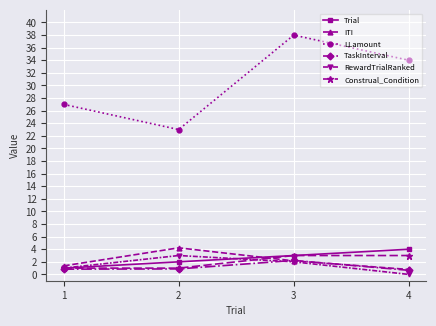

How many interior local peaks does the RewardTrialRanked series have?

1